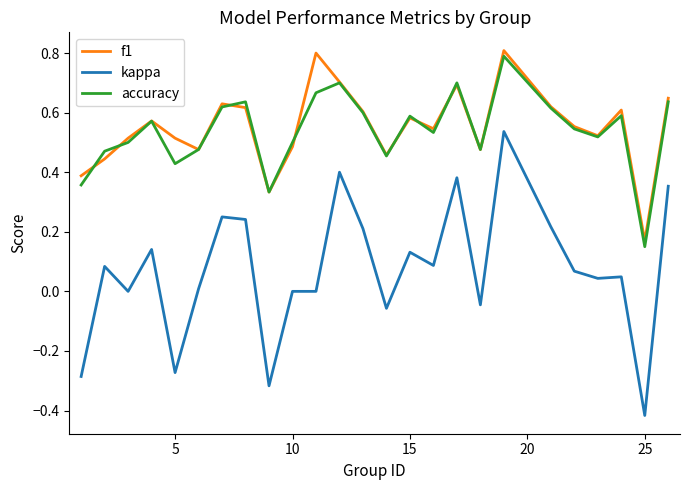

Which series has the largest range (max minus min)?

kappa